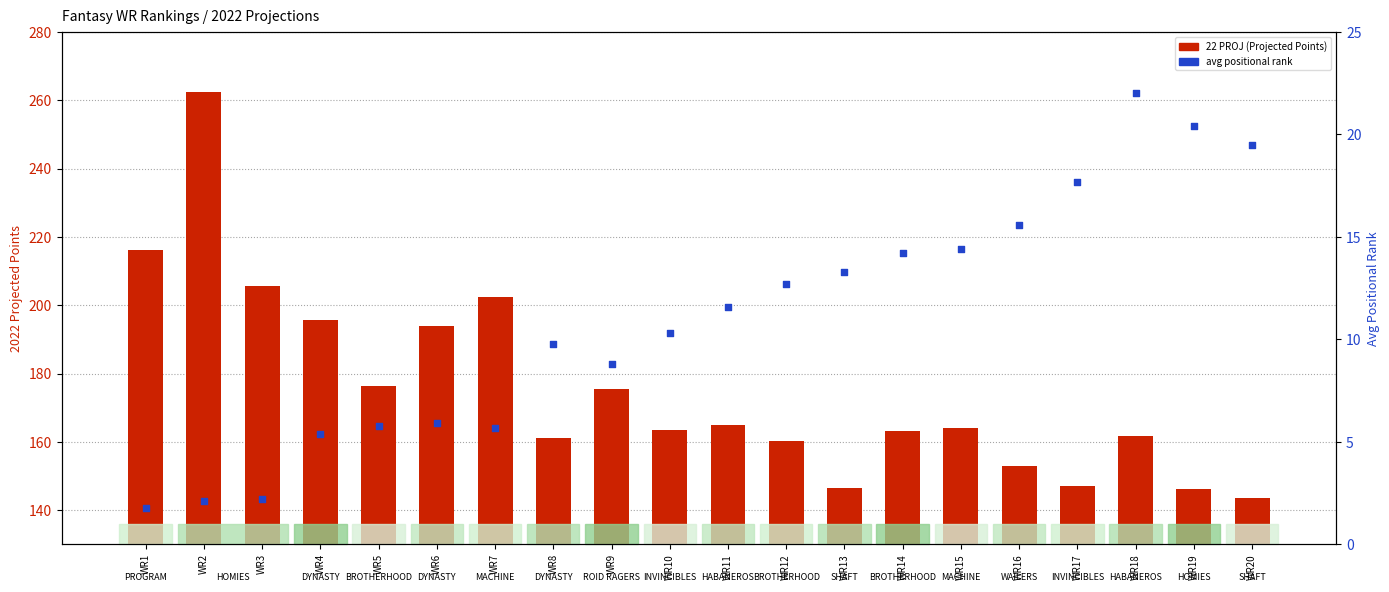

At how many categories does at least one series exceed 223?

1